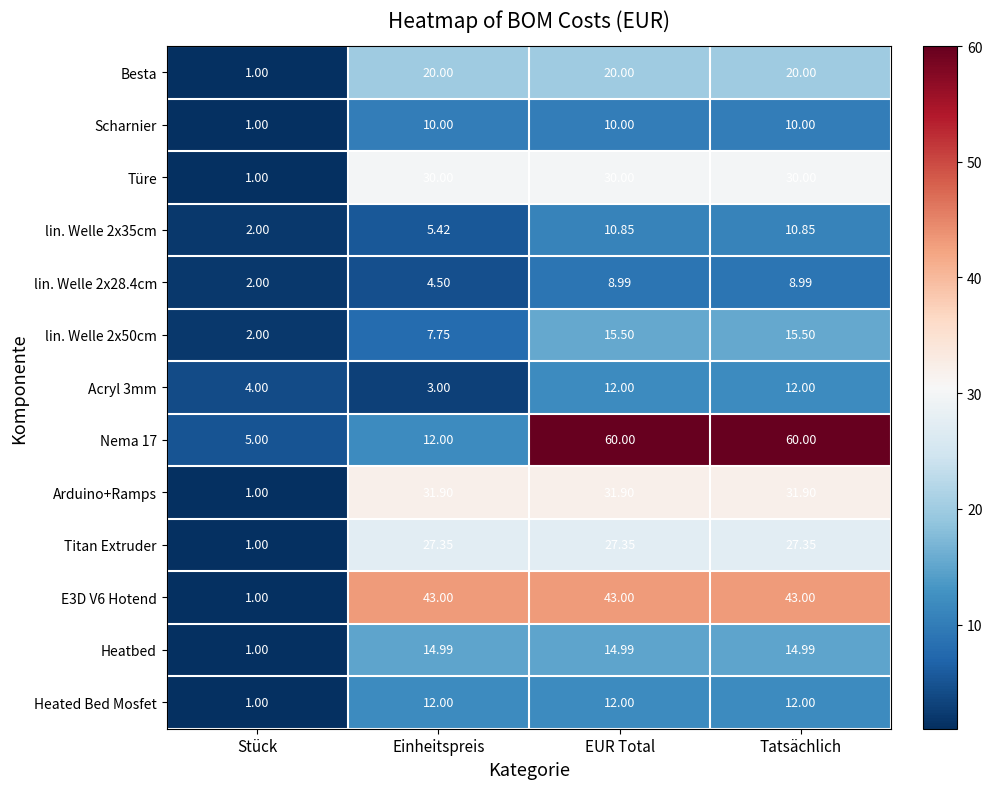

What is the maximum value shown in the chart?

60.0